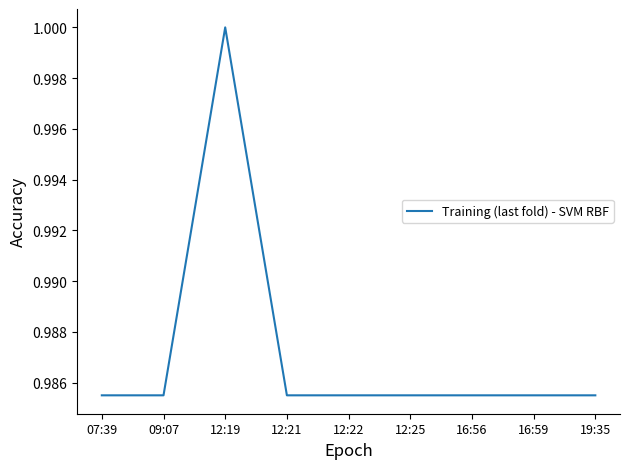

True or false: there are more than 0 points higher than both neighbors.

True